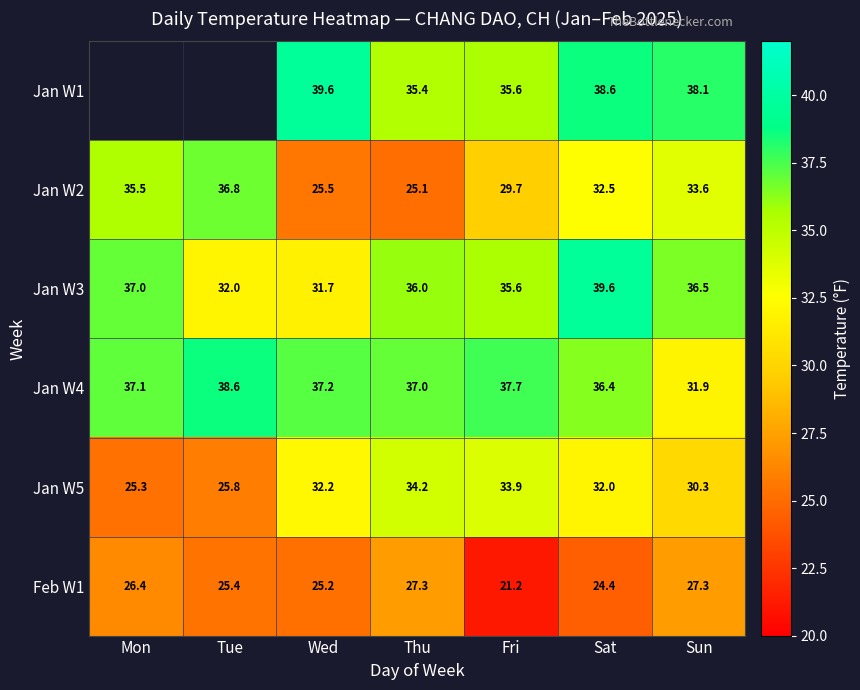

Read the Feb W1 value at Wed.

25.2